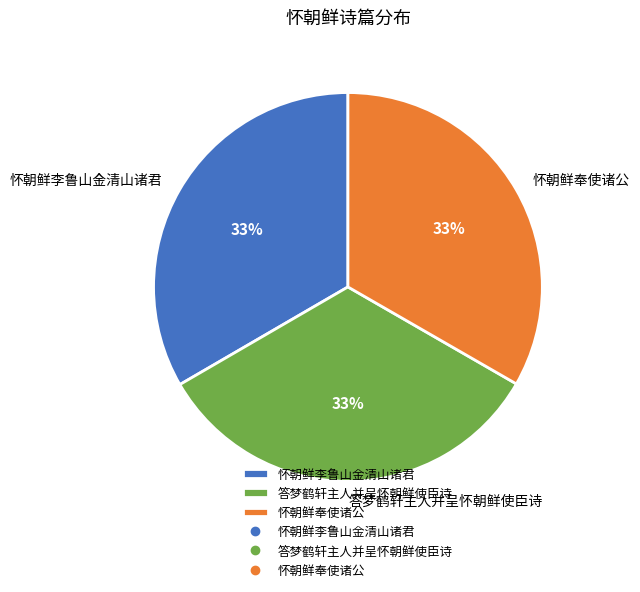

To the nearest percent, what percentage of the pie is 答梦鹤轩主人并呈怀朝鲜使臣诗?

33%